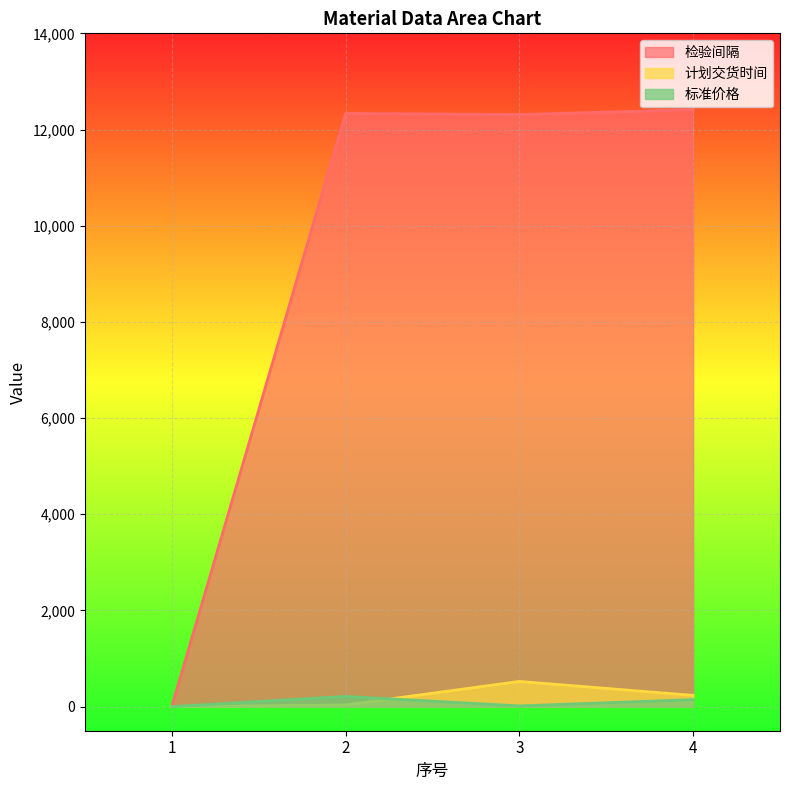

True or false: 计划交货时间 and 检验间隔 intersect in this chart.

False